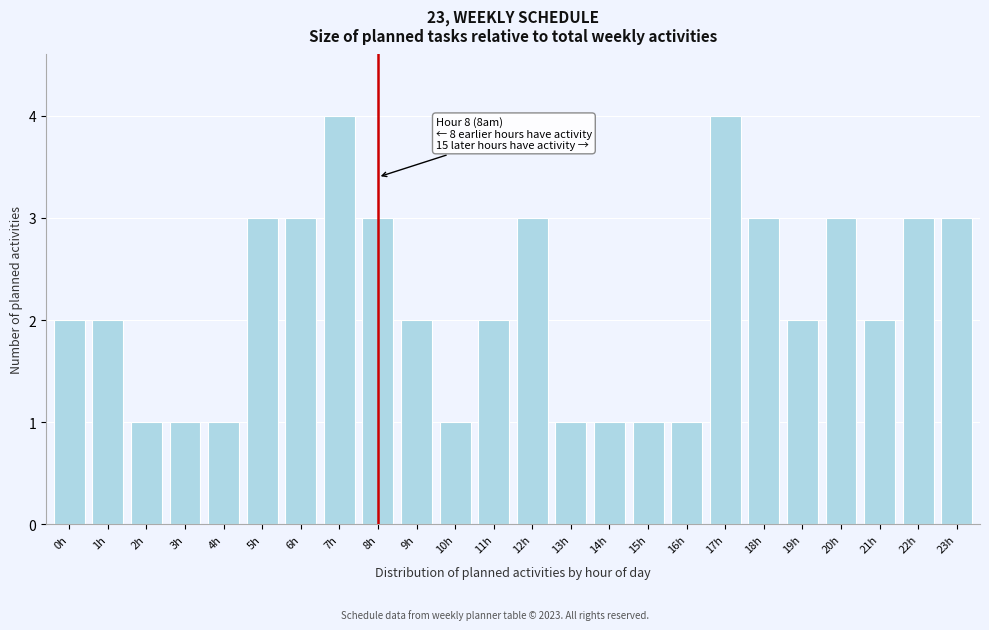

Reading right to left, list all the values displayed in this chart.

3	3	2	3	2	3	4	1	1	1	1	3	2	1	2	3	4	3	3	1	1	1	2	2